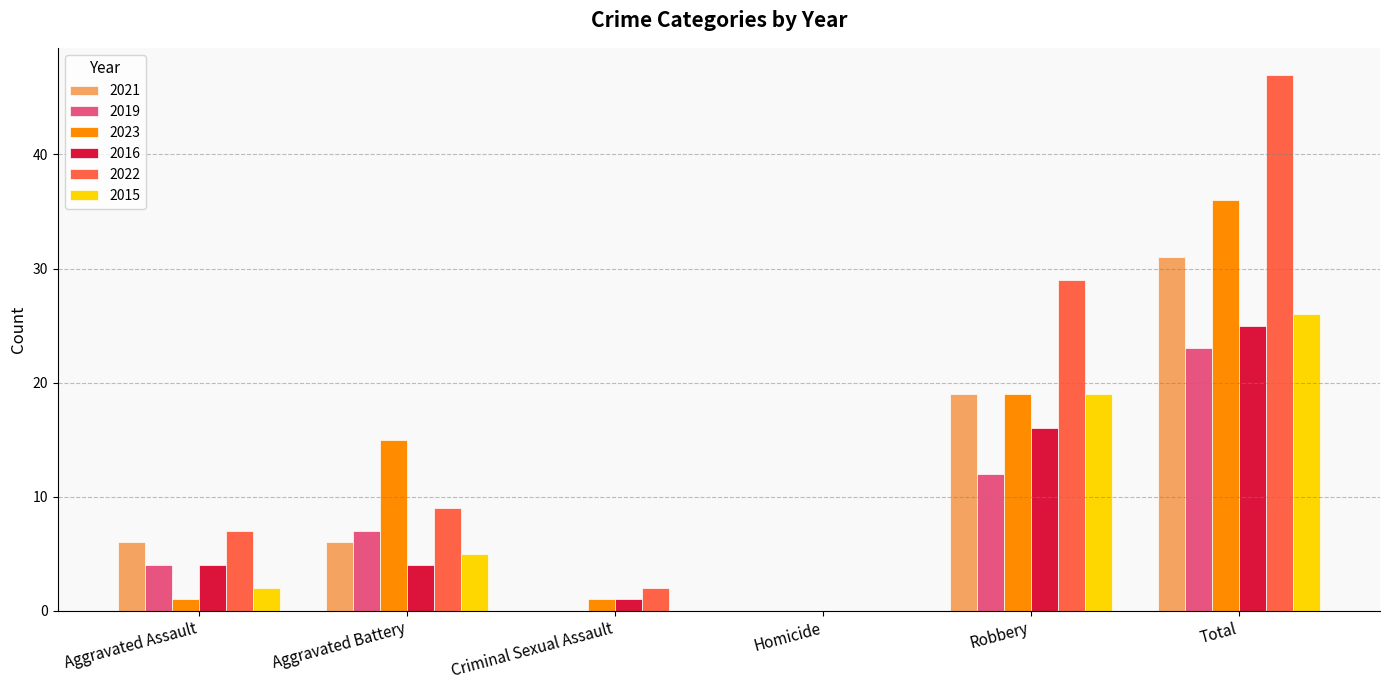

How many 2019 values are between 0 and 12?

5